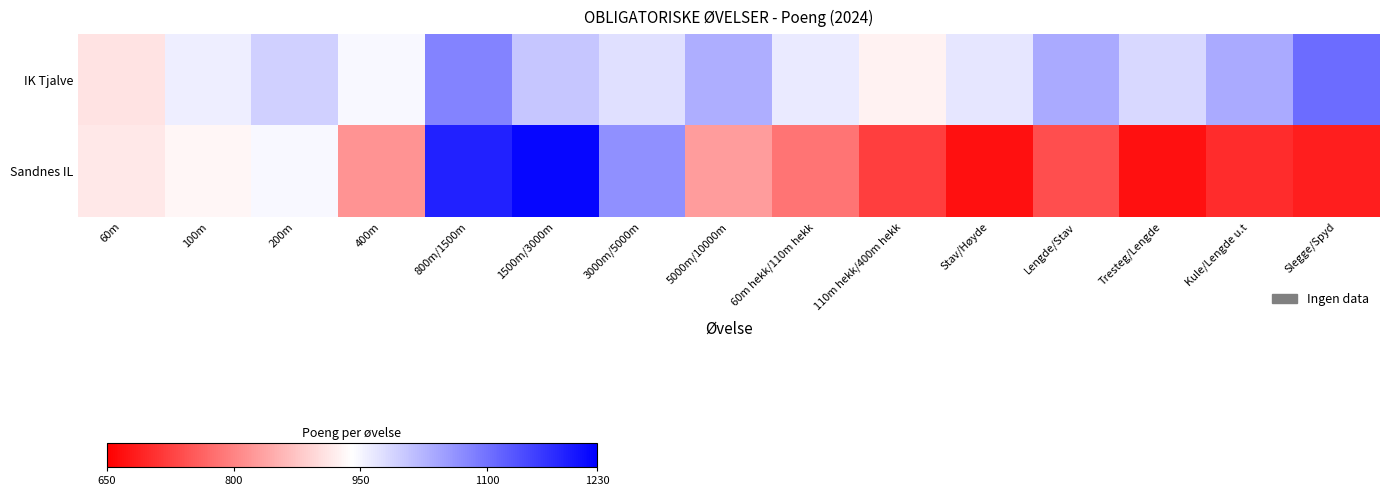

What is the difference between the highest and lowest values at 3000m/5000m?

91